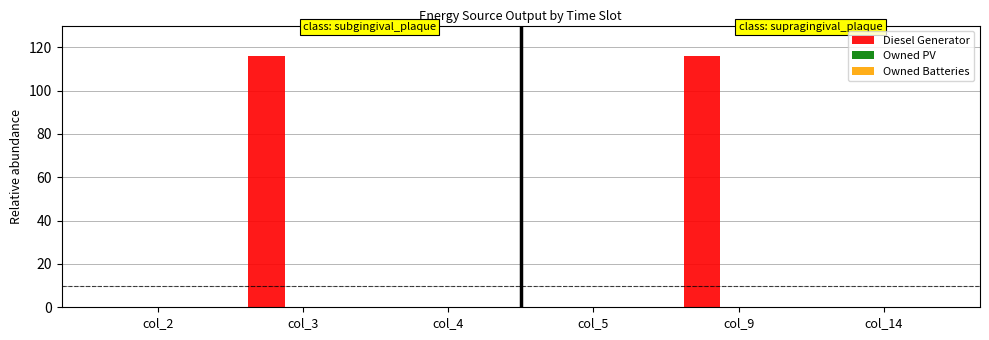

Are the bars horizontal?

No